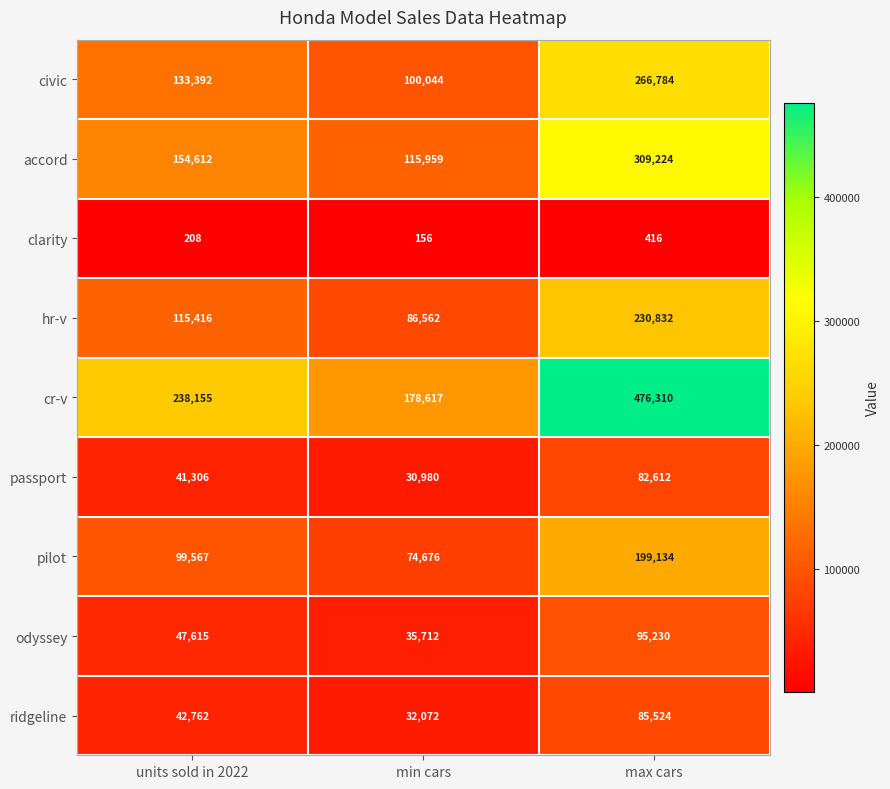

At which category does the chart reach its minimum across all series?

min cars